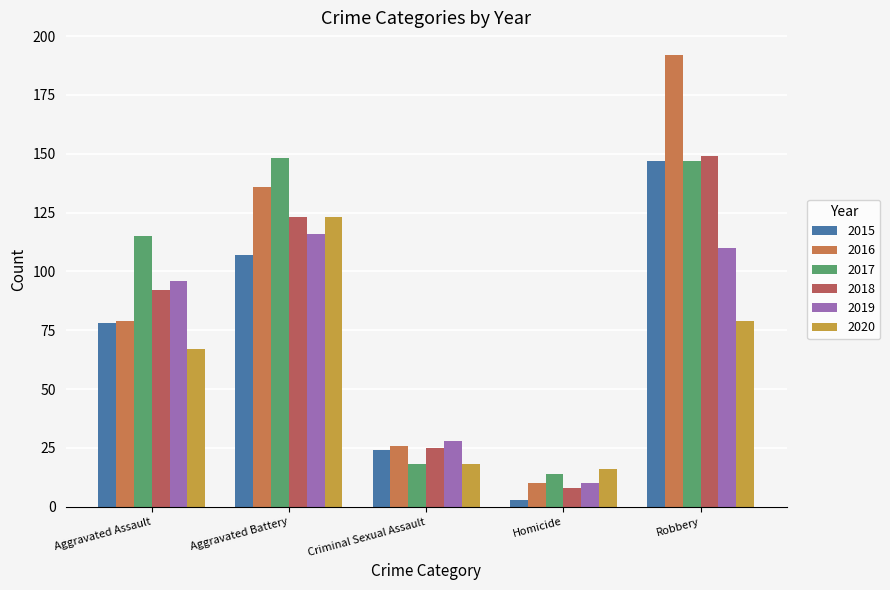

Reading right to left, transcribe all the data shown in this chart.

2015: 147	3	24	107	78
2016: 192	10	26	136	79
2017: 147	14	18	148	115
2018: 149	8	25	123	92
2019: 110	10	28	116	96
2020: 79	16	18	123	67